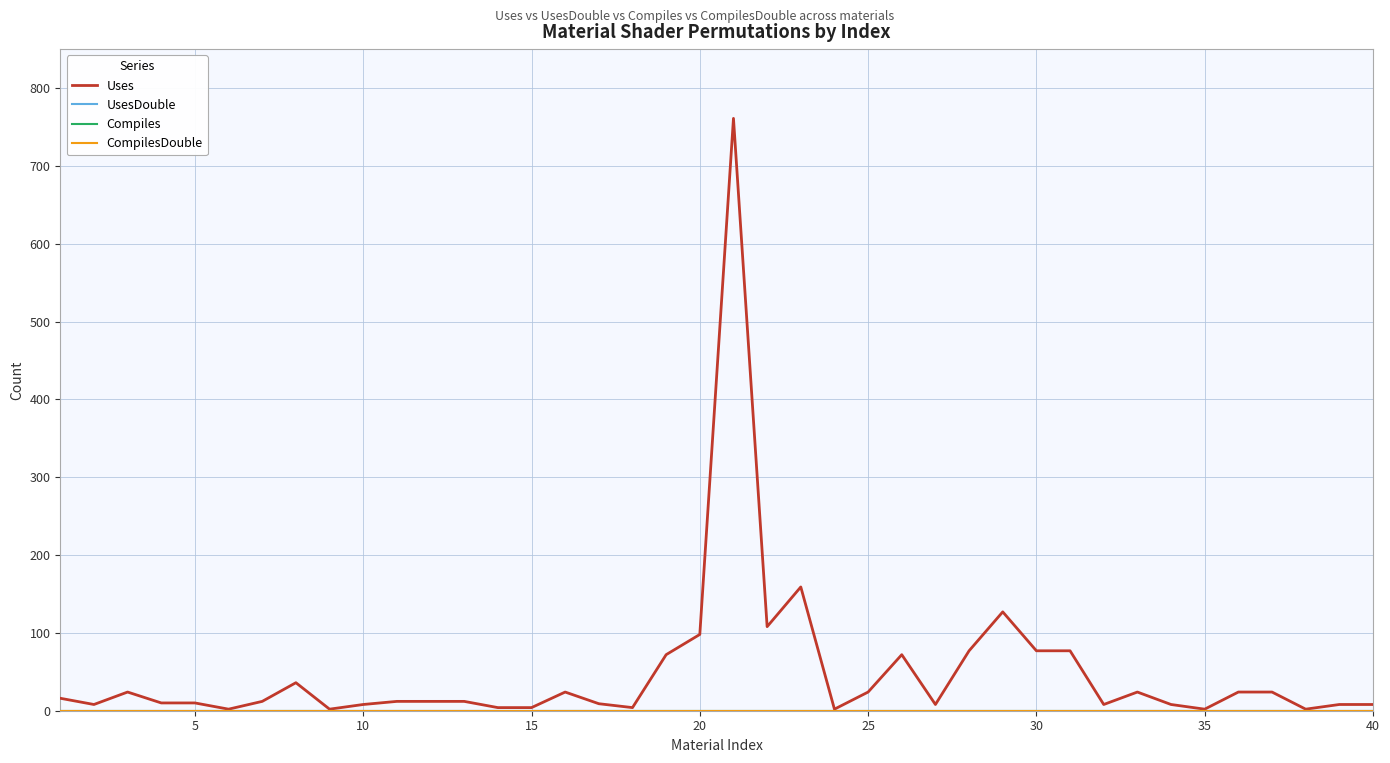

Is this an area chart (filled region under the line)?

No